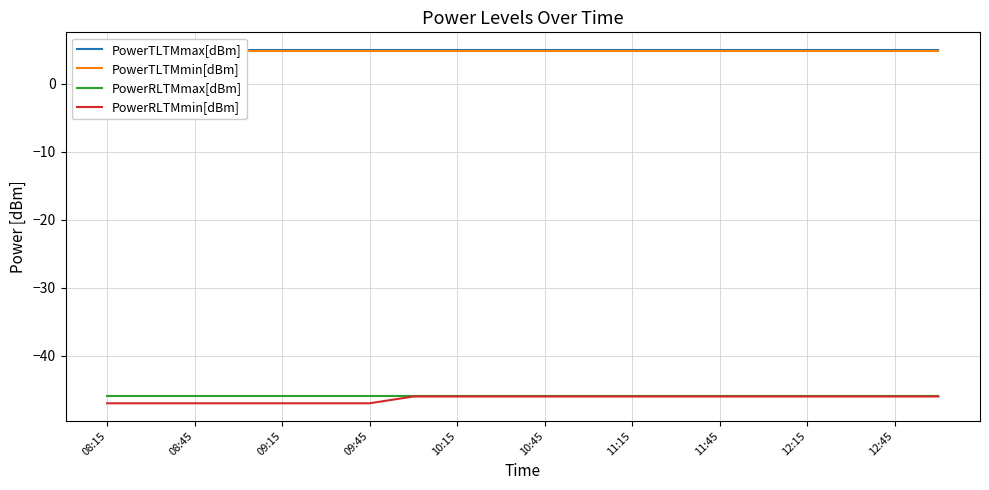

True or false: PowerRLTMmax[dBm] and PowerTLTMmin[dBm] cross at least once.

False